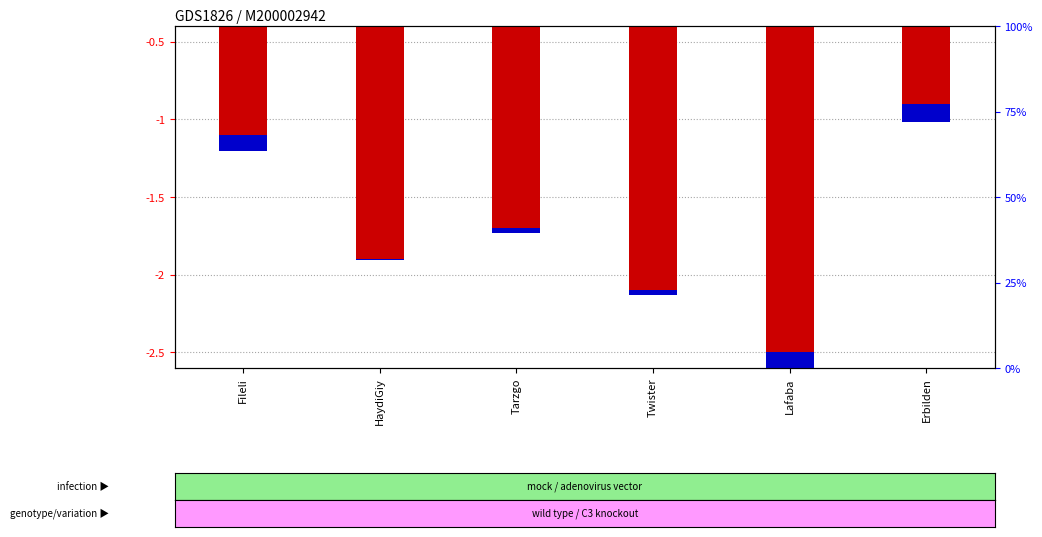

Which series has the largest total across all categories?

percentile rank within the sample